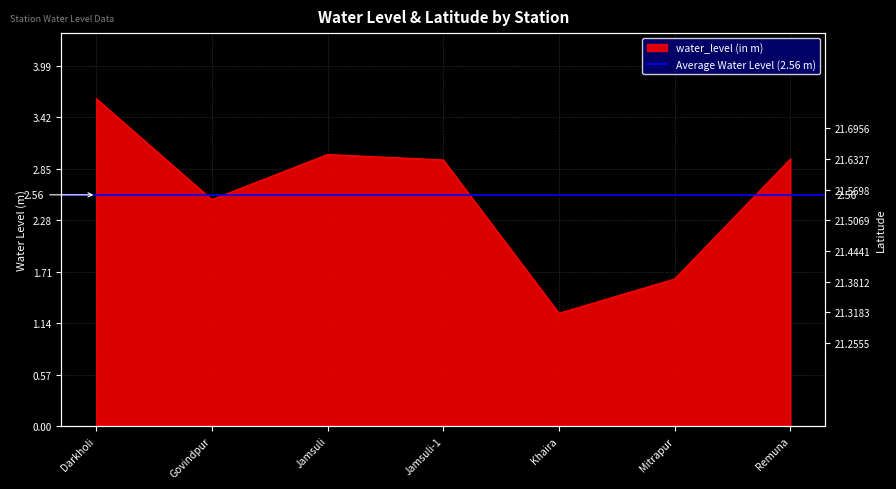

Reading left to right, list all the values displayed in this chart.

Darkholi=3.6	Govindpur=2.5	Jamsuli=3.0	Jamsuli-1=3.0	Khaira=1.2	Mitrapur=1.6	Remuna=3.0